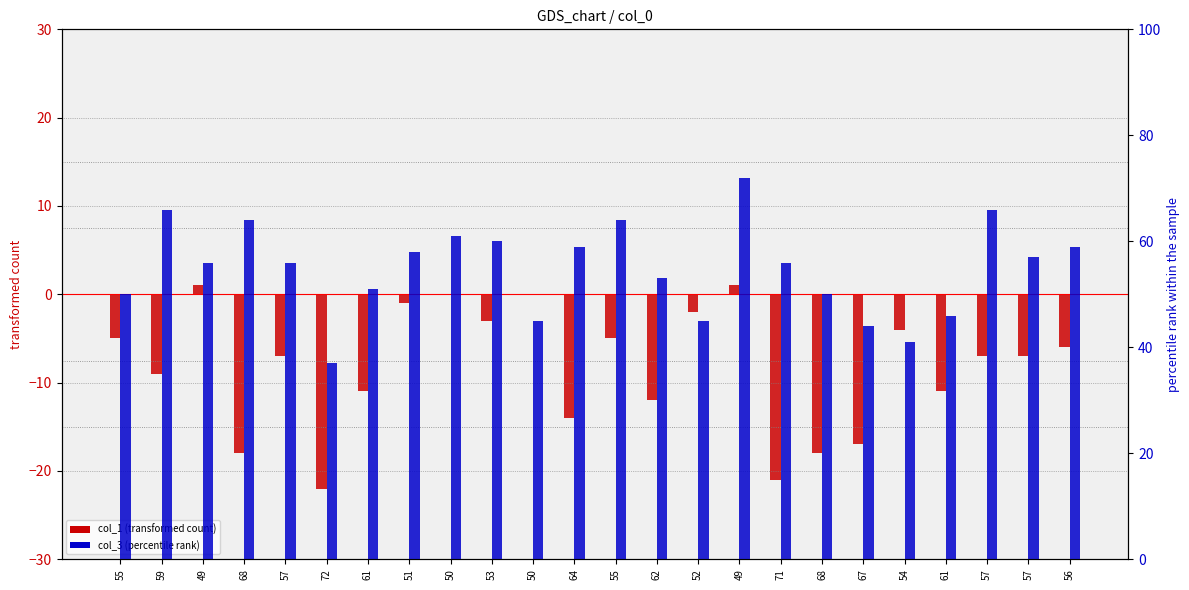

What is the label of the 3rd bar from the right?

57